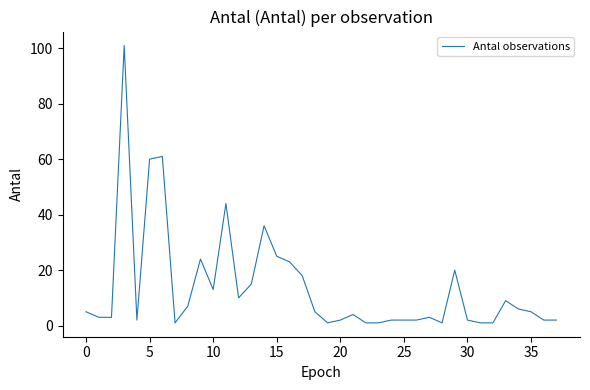

What is the maximum value shown in the chart?

101